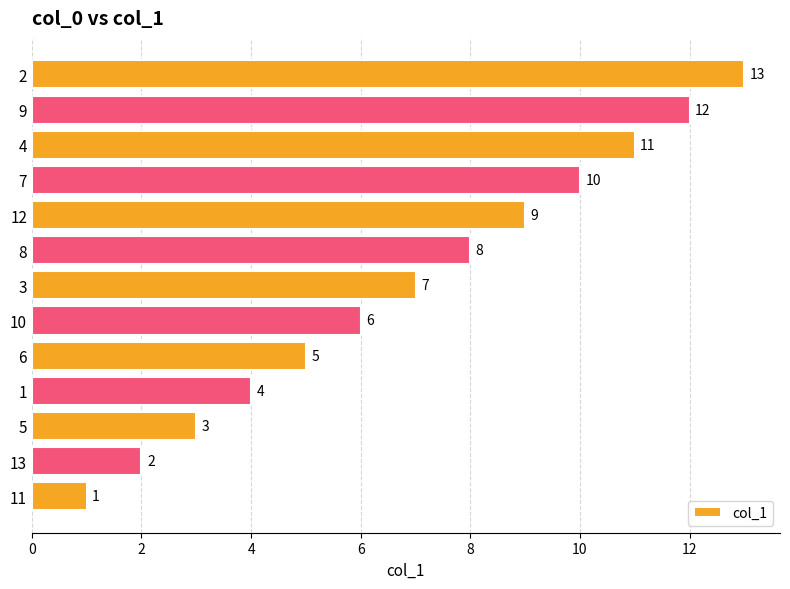

At which category does the chart reach its peak across all series?

2